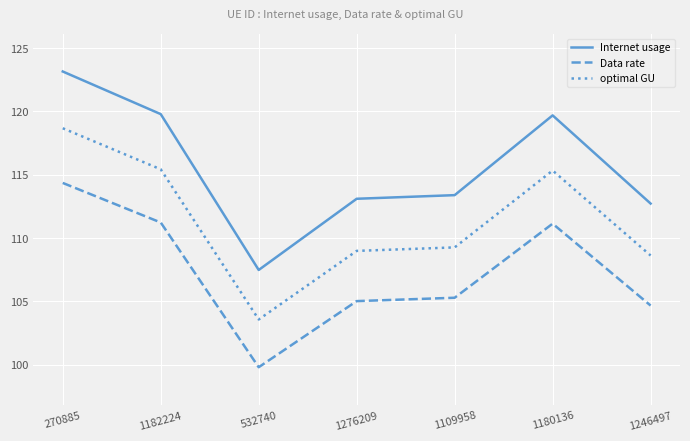

What position from the left is 1180136?

6